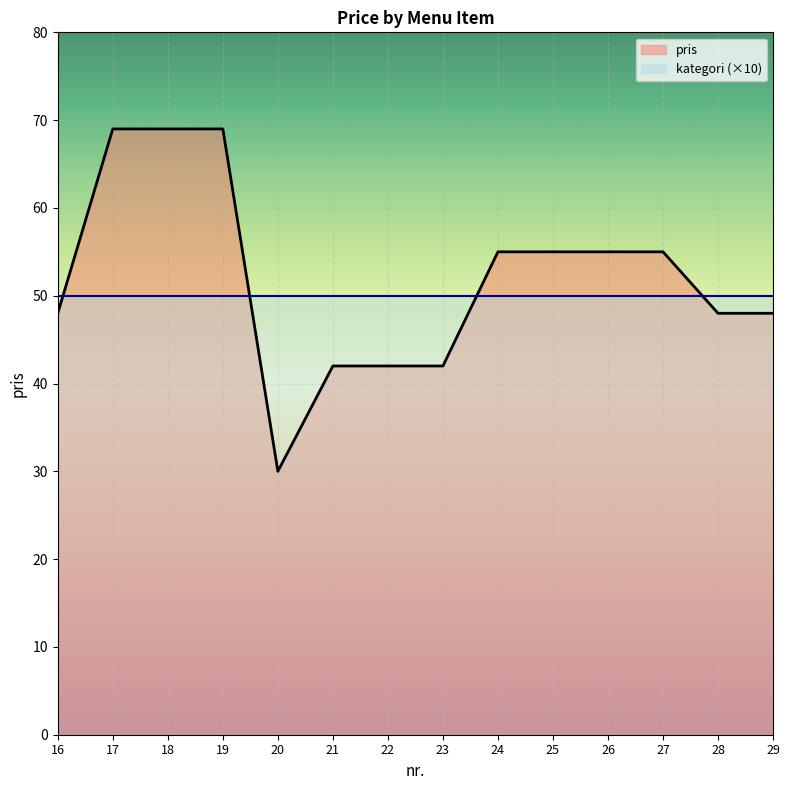

Reading left to right, what are all the values shown in this chart?

48	69	69	69	30	42	42	42	55	55	55	55	48	48